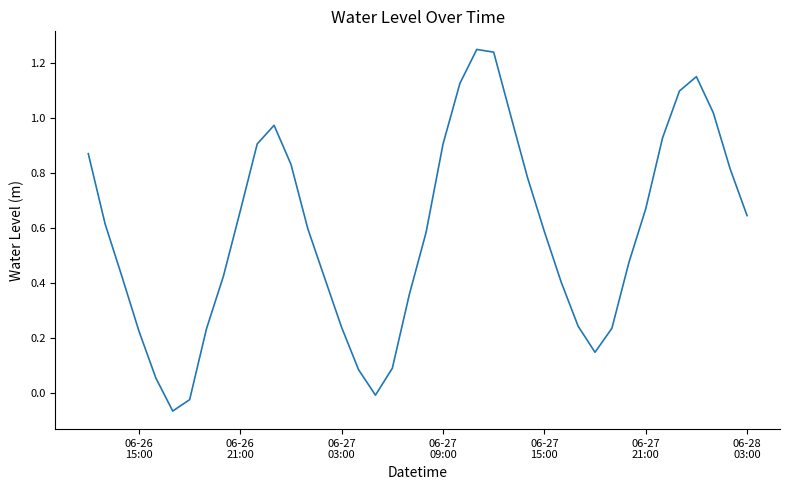

Does the chart display data point markers on the line(s)?

No